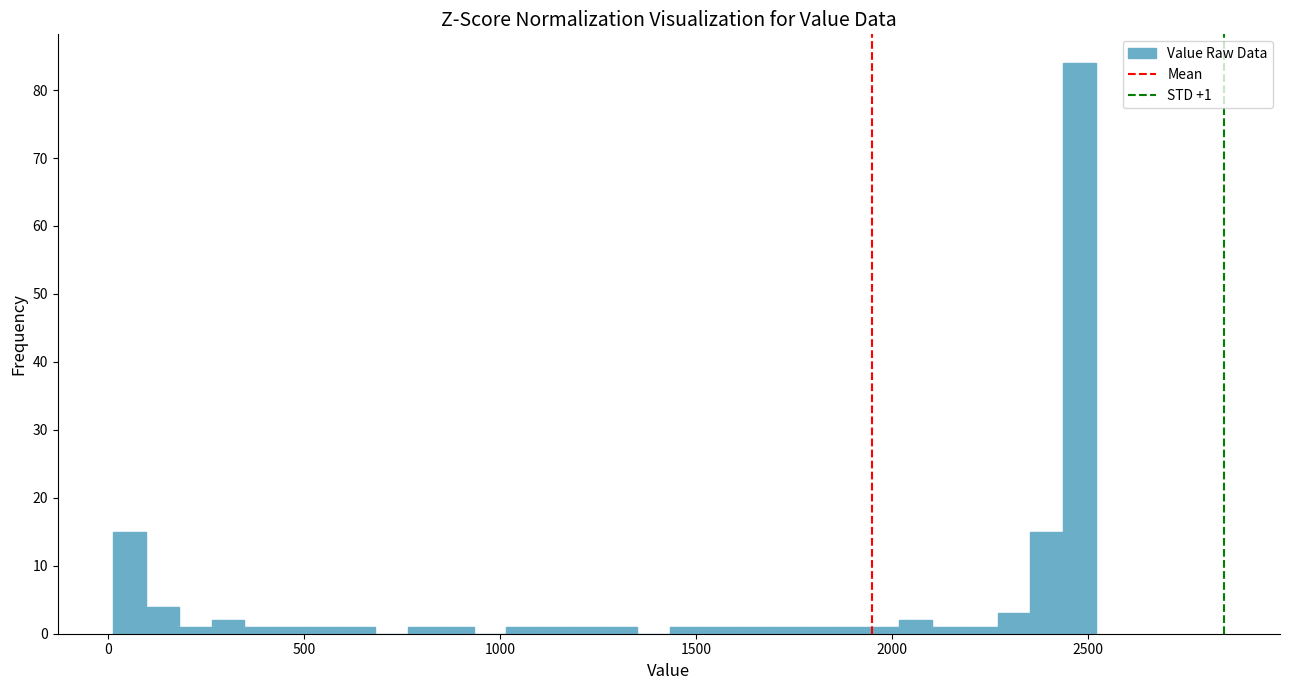

Around what value on the x-axis is the tallest bar? Give the approximate position of its centre, as read against the axis.

2500